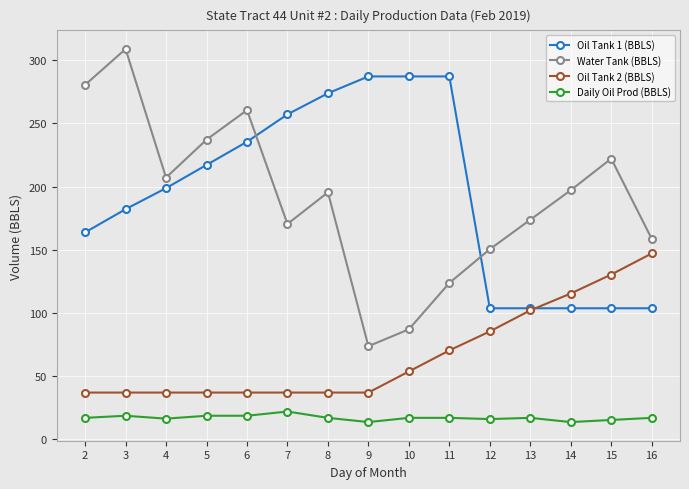

True or false: Oil Tank 2 (BBLS) and Daily Oil Prod (BBLS) cross at least once.

False